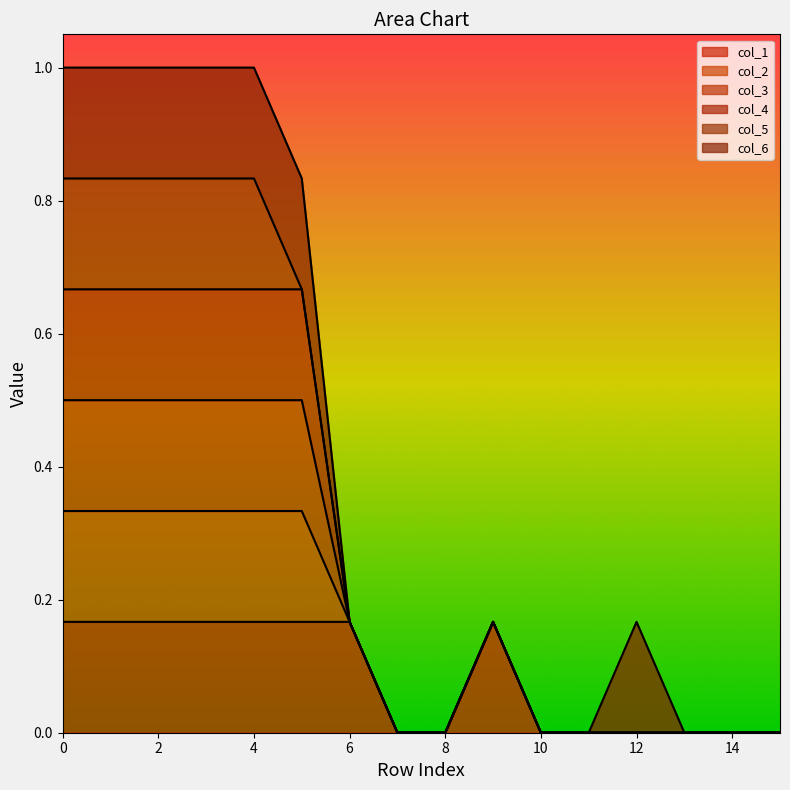

How many lines are shown in the chart?

6